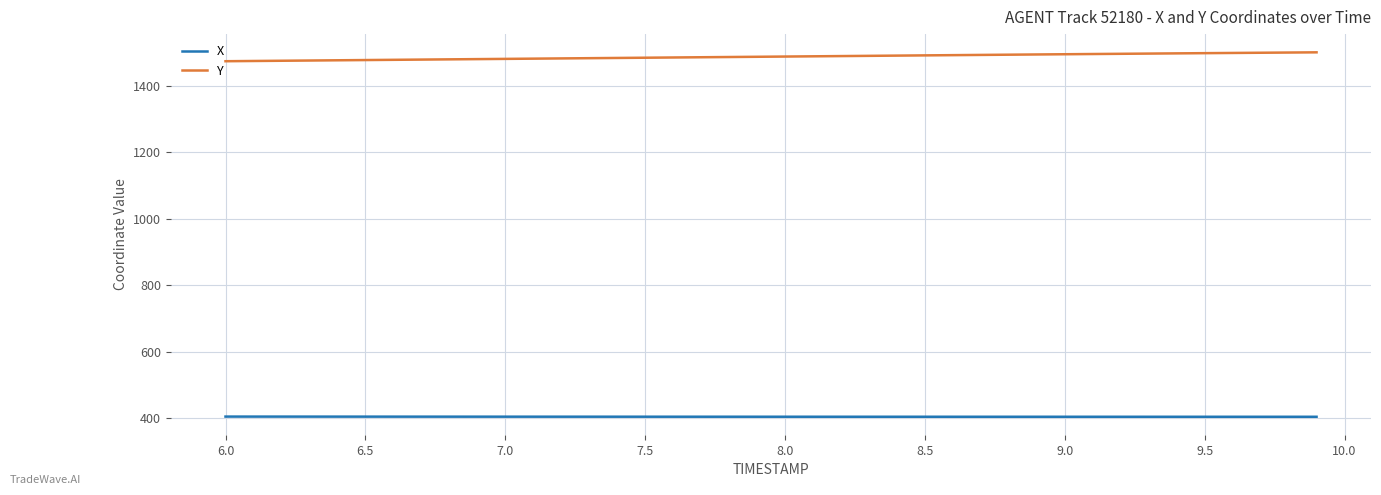

What is the difference between the maximum and minimum values in the Y series?

26.7